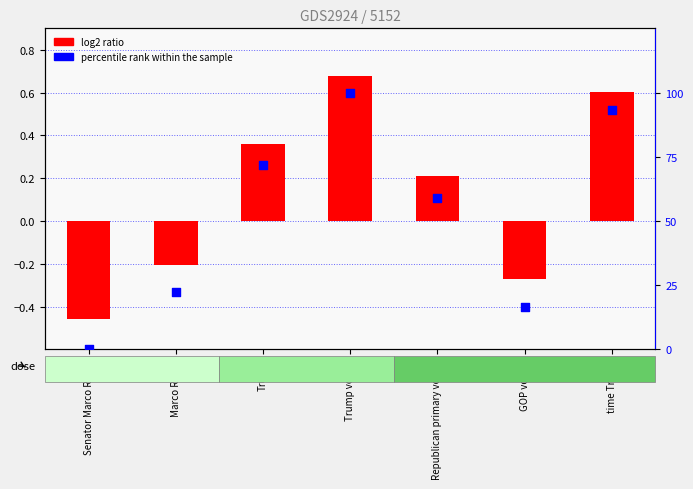

What is the total value across all series at time Trump?

93.8